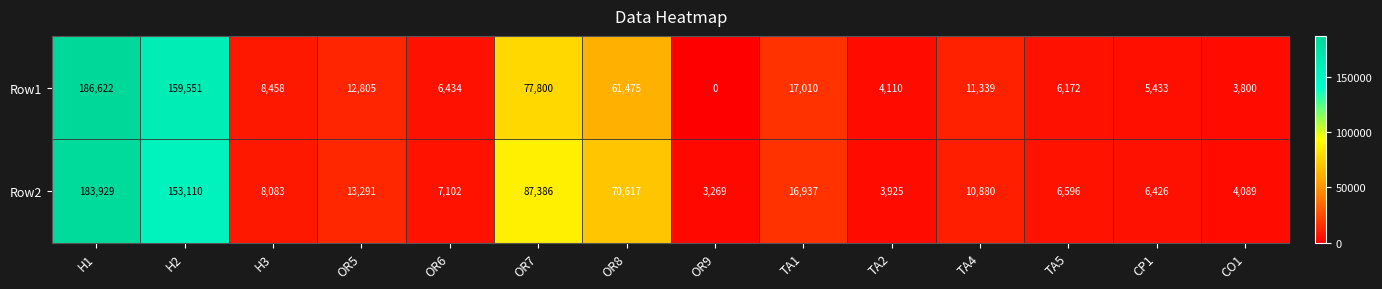

Rank the series by their average value, from lowest to highest.

Row1, Row2